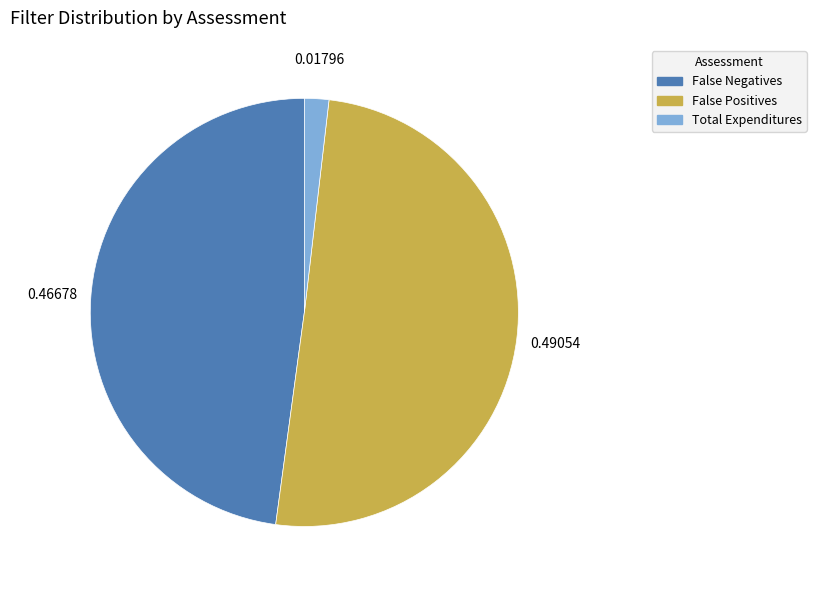

Rank the categories by value from lowest to highest.

Total Expenditures, False Negatives, False Positives